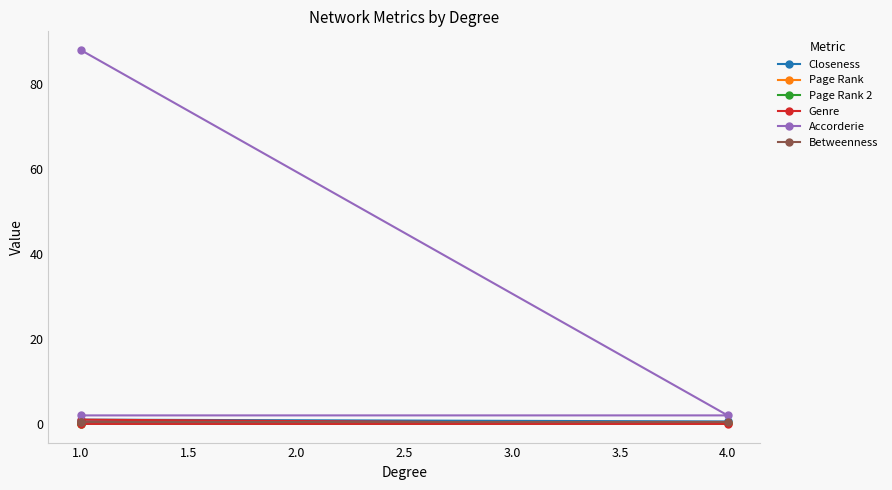

What is the approximate value of Genre at 1.0?

1.0